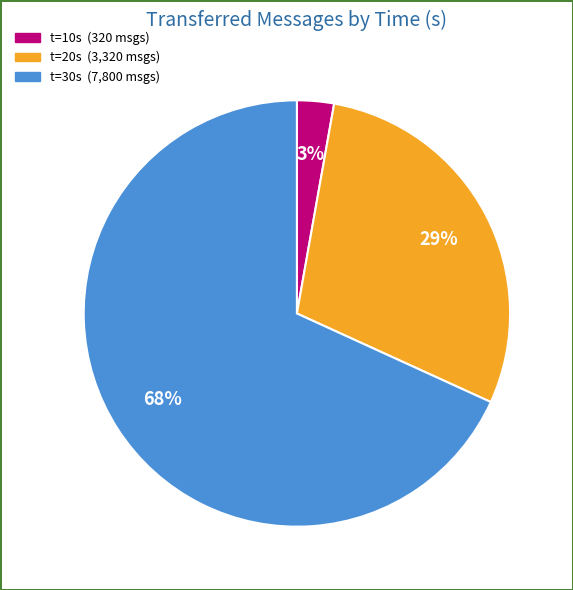

How many segments does this pie chart have?

3